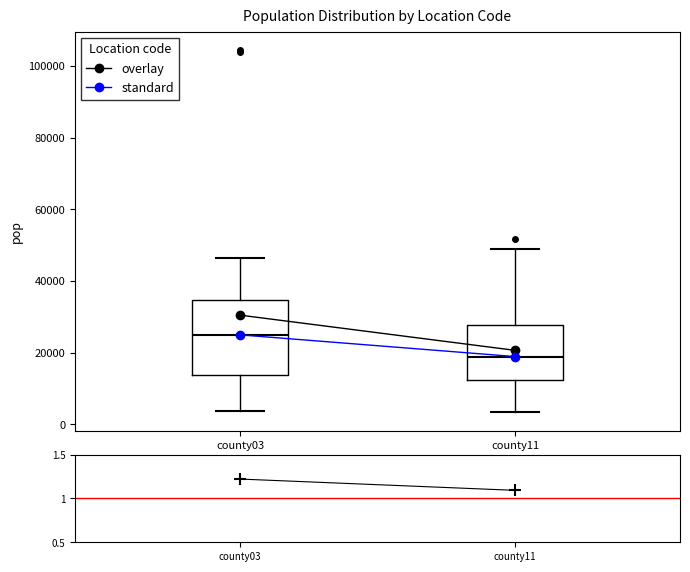

Reading left to right, transcribe this box plot: for each box, give where its median line is, the range the box spans, and where its two whiskers end, as read against the y-axis. The values are not printed on the chart, so give them approximately, as read against the axis.

county03: median 24000, box 14000 to 34000, whiskers 4000 to 46000
county11: median 18000, box 12000 to 28000, whiskers 4000 to 48000